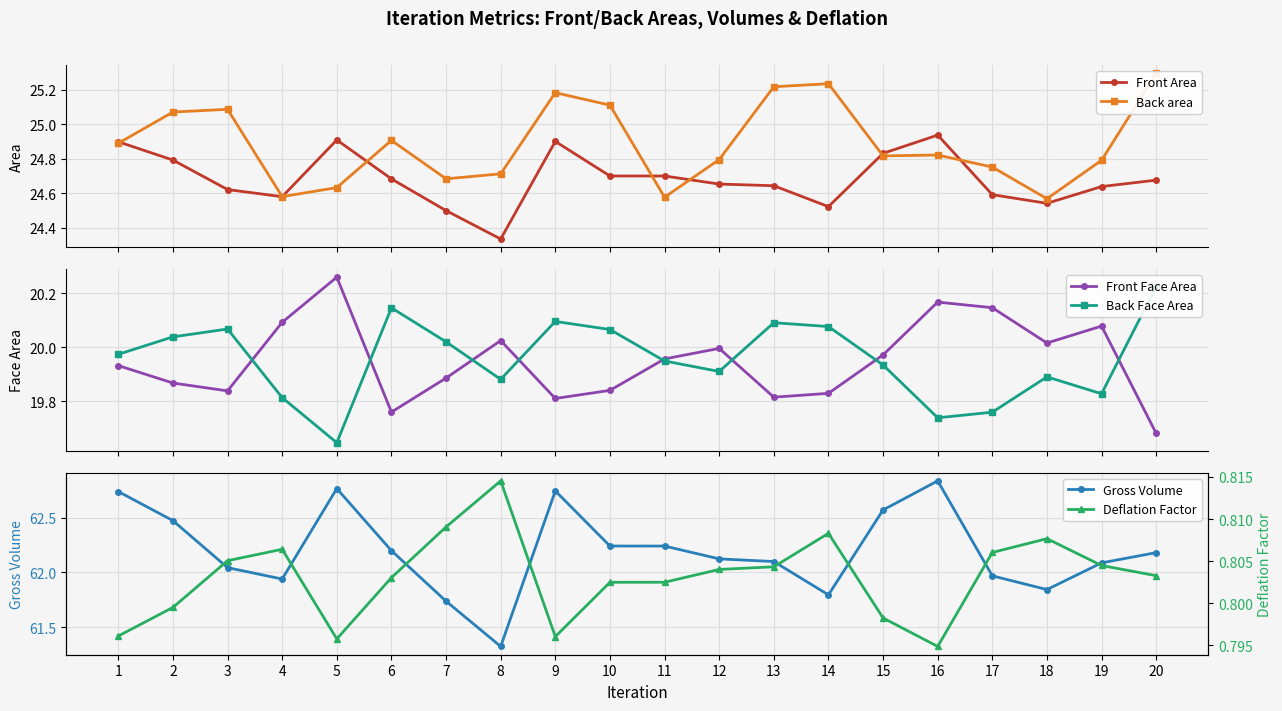

Which series has the largest range (max minus min)?

Gross Volume